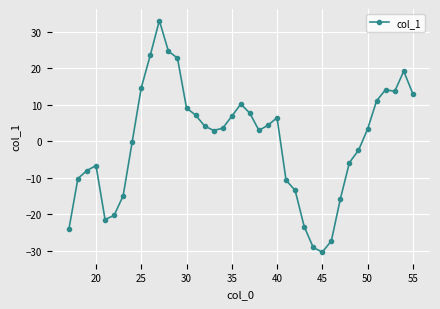

What is the smallest value displayed?

-30.3